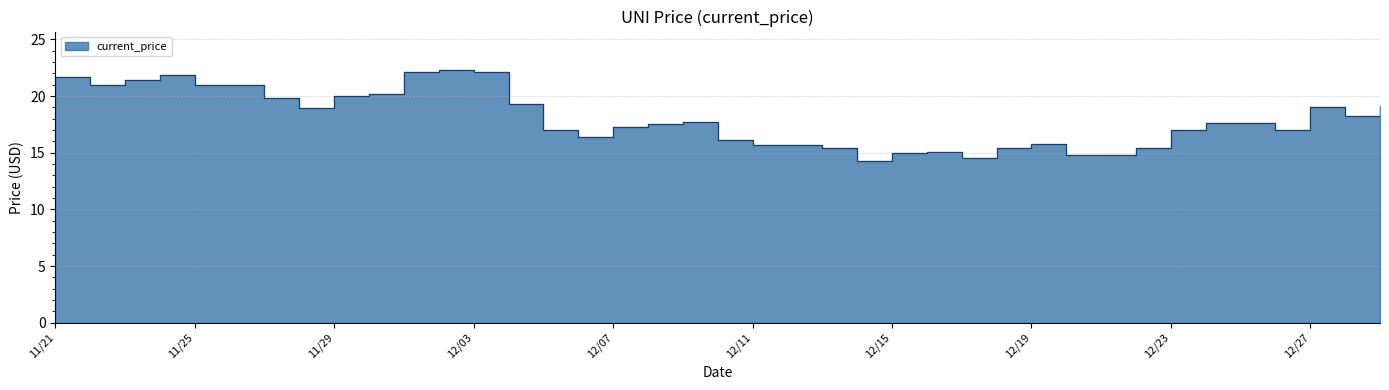

What is the label of the 16th point from the left?

12/06